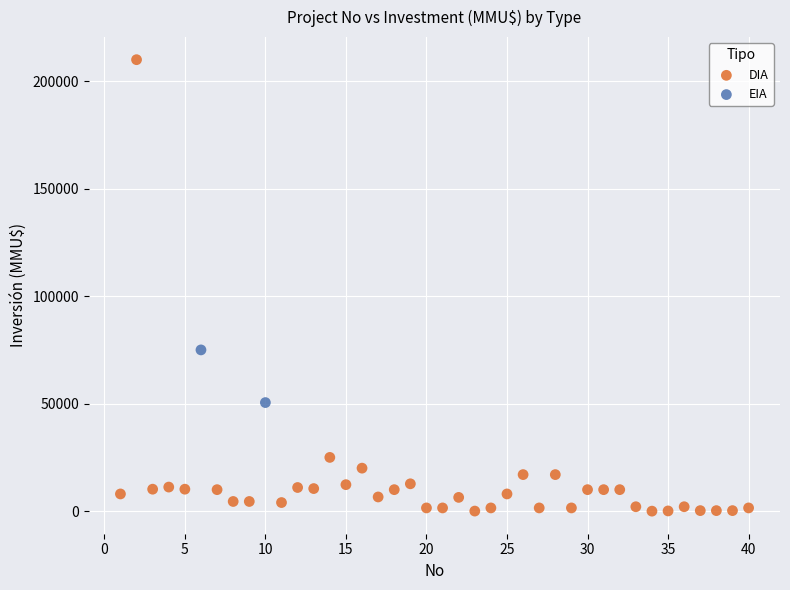

What are all the series names shown in the legend?

DIA, EIA